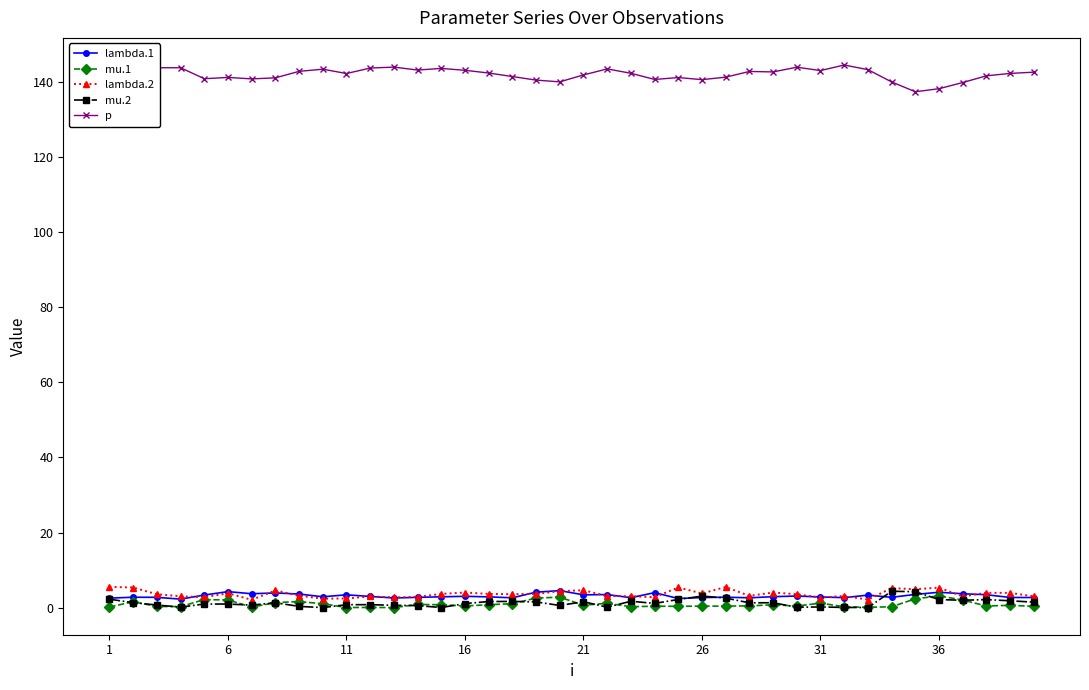

What is the maximum value for lambda.1?

4.5